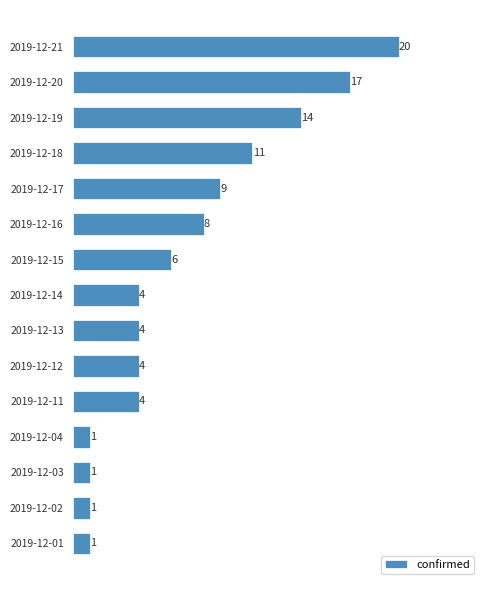

Reading top to bottom, transcribe all the data shown in this chart.

20	17	14	11	9	8	6	4	4	4	4	1	1	1	1